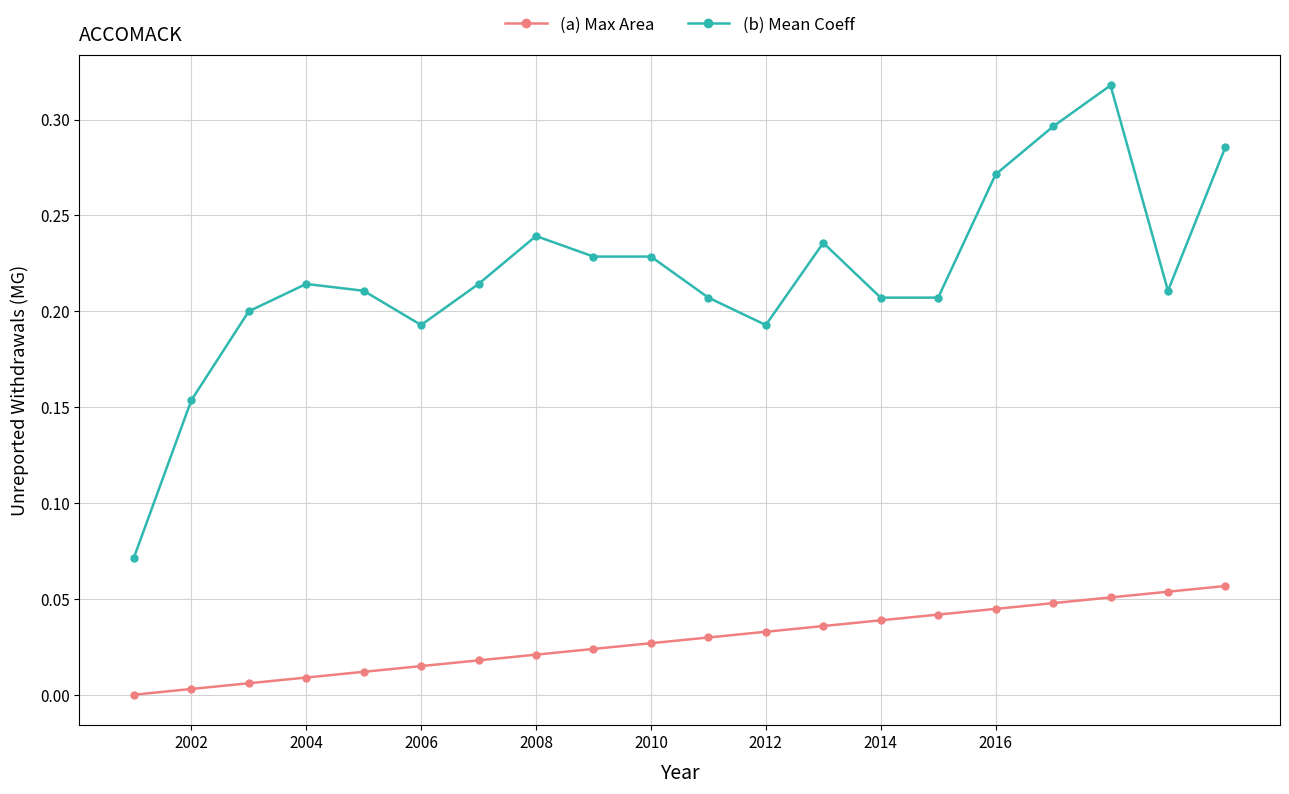

Which series has the widest spread of values?

(b) Mean Coeff